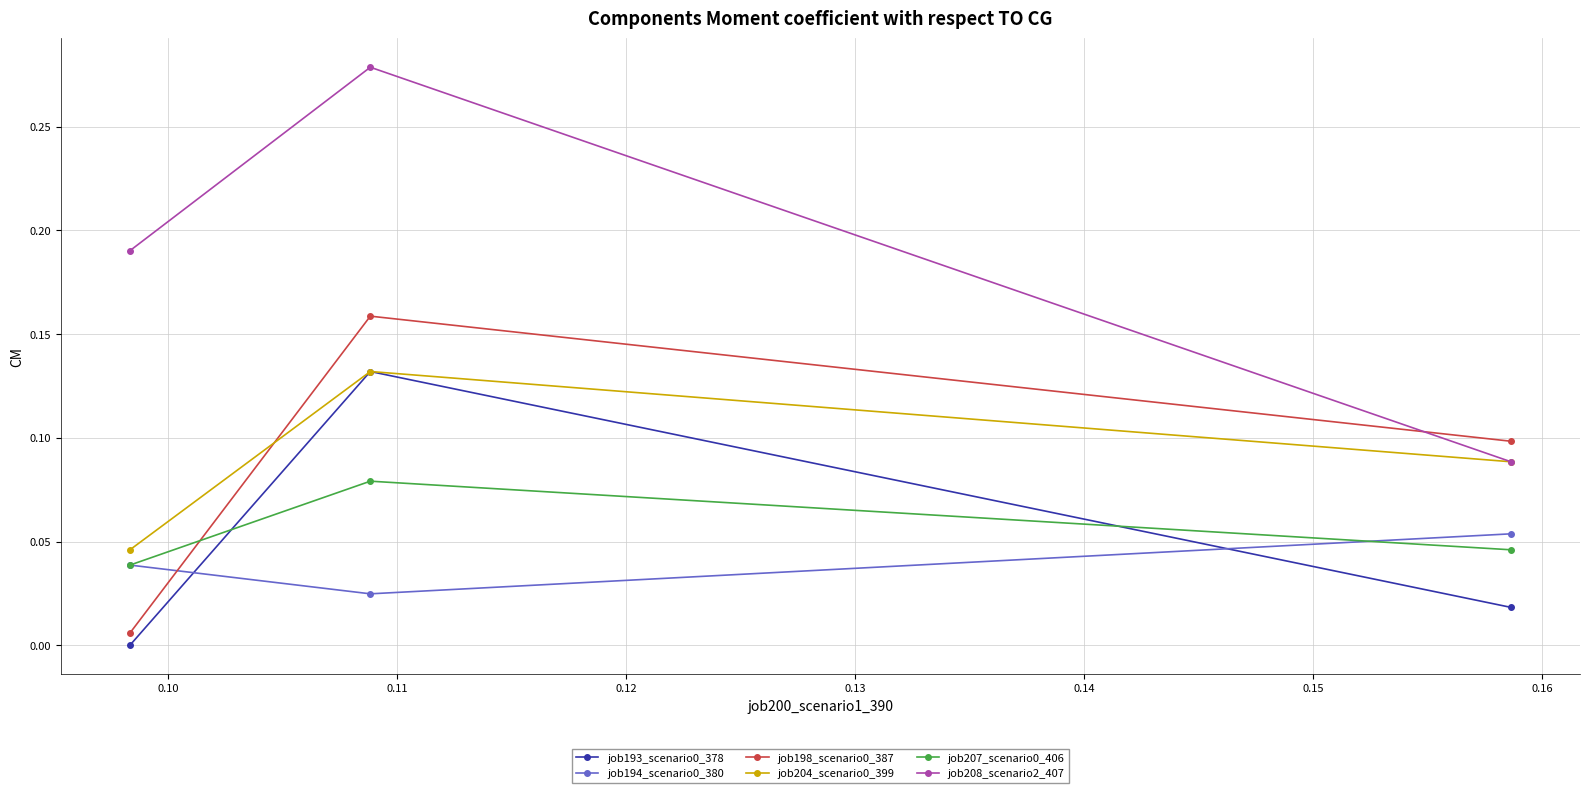

Which series has the widest spread of values?

job208_scenario2_407